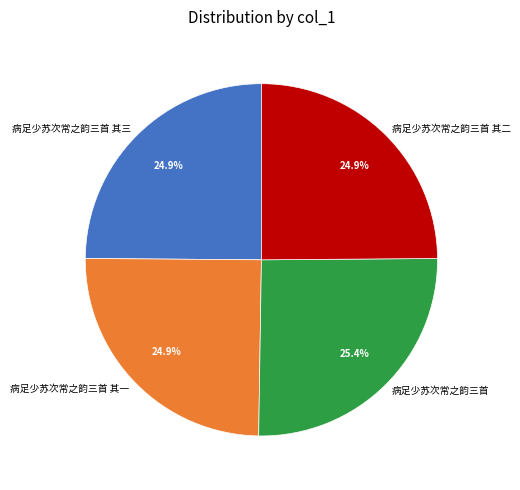

How much of the chart is everything except 病足少苏次常之韵三首 其一?

75.1%